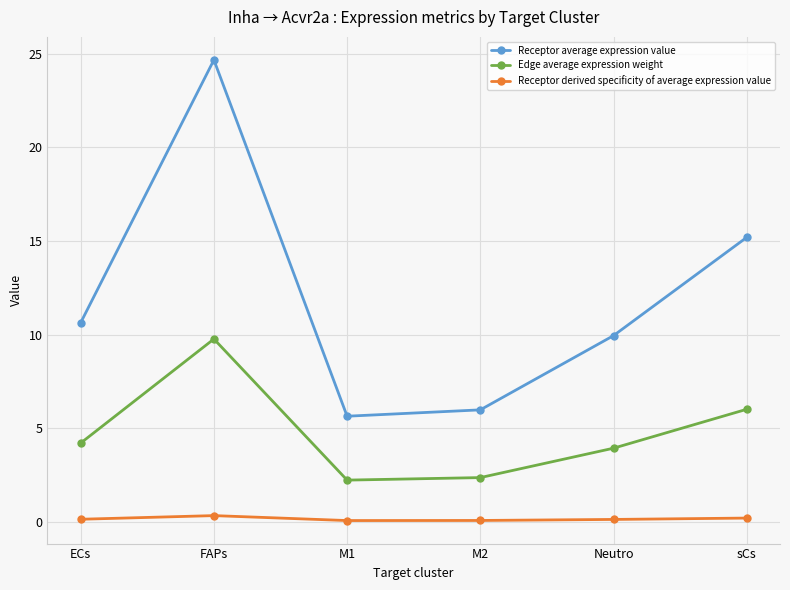

How many categories are shown in the chart?

6